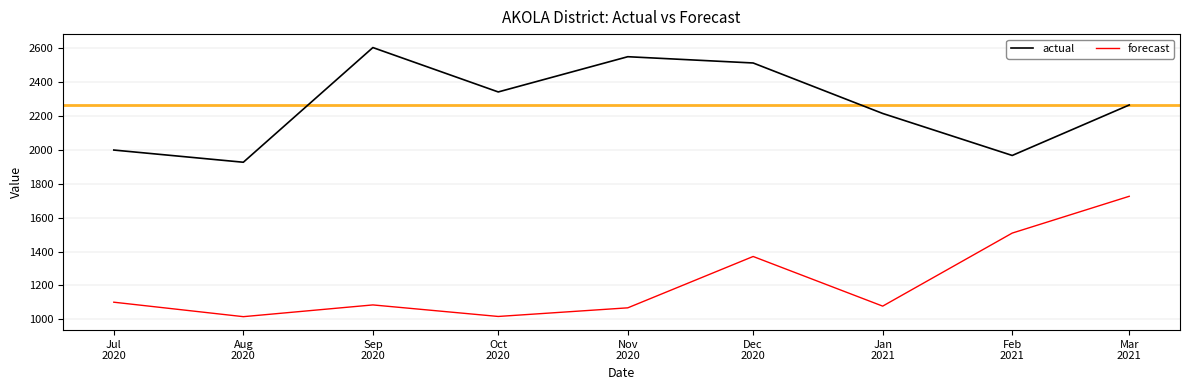

What is the difference between the maximum and minimum values in the forecast series?

710.6